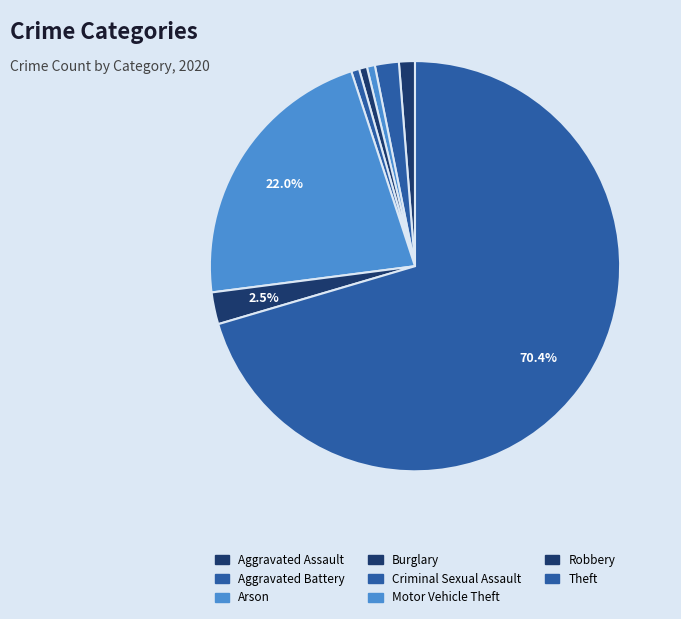

How many segments does this pie chart have?

8